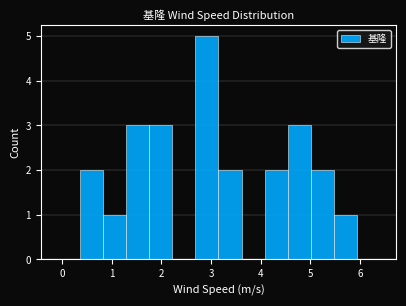

Reading left to right, transcribe this chart: for each bar, give the range it covers on the x-axis and its height. Neither the bar edges nor the heights are printed on the chart, so give them approximately, as read against the axes.

-0.1 to 0.4: 0
0.4 to 0.8: 2
0.8 to 1.3: 1
1.3 to 1.8: 3
1.8 to 2.2: 3
2.2 to 2.7: 0
2.7 to 3.2: 5
3.2 to 3.6: 2
3.6 to 4.1: 0
4.1 to 4.5: 2
4.5 to 5.0: 3
5.0 to 5.5: 2
5.5 to 5.9: 1
5.9 to 6.4: 0